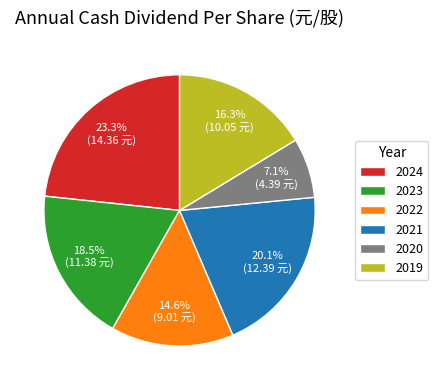

Between 2022 and 2024, which is larger?

2024